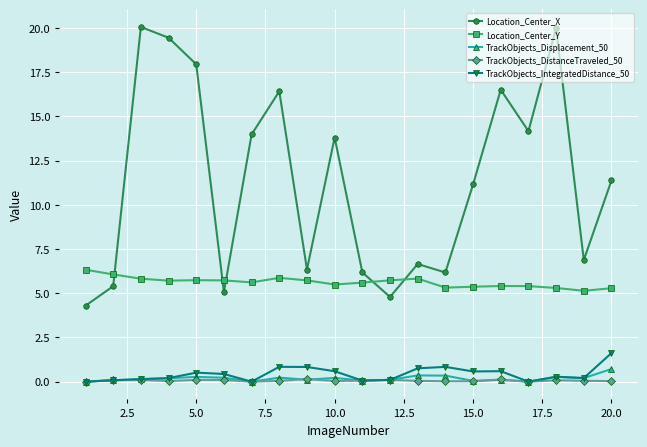

Does the chart display data point markers on the line(s)?

Yes